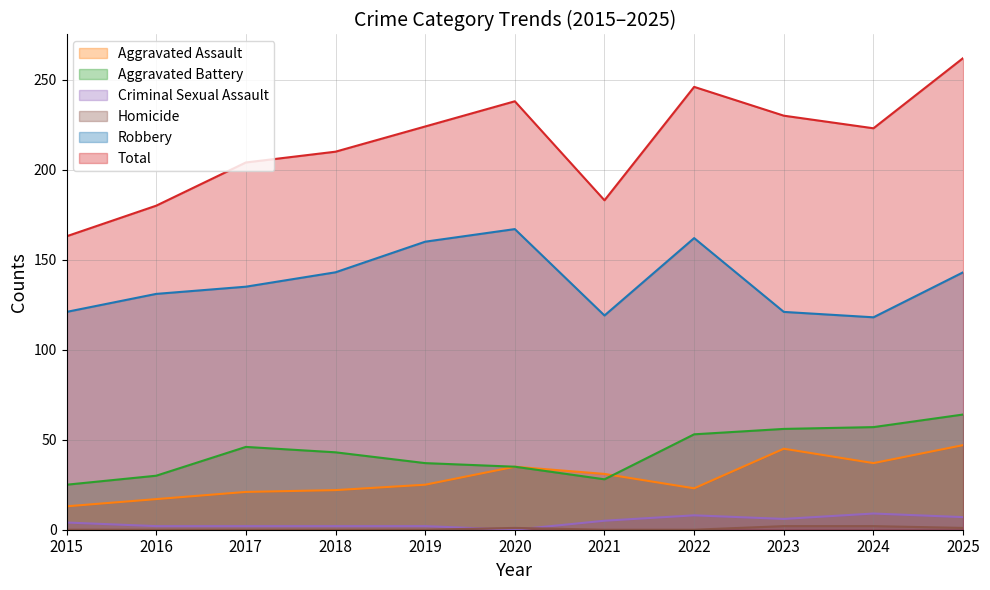

Reading right to left, what are all the values shown in this chart?

Aggravated Assault: 47	37	45	23	31	35	25	22	21	17	13
Aggravated Battery: 64	57	56	53	28	35	37	43	46	30	25
Criminal Sexual Assault: 7	9	6	8	5	0	2	2	2	2	4
Homicide: 1	2	2	0	0	1	0	0	0	0	0
Robbery: 143	118	121	162	119	167	160	143	135	131	121
Total: 262	223	230	246	183	238	224	210	204	180	163